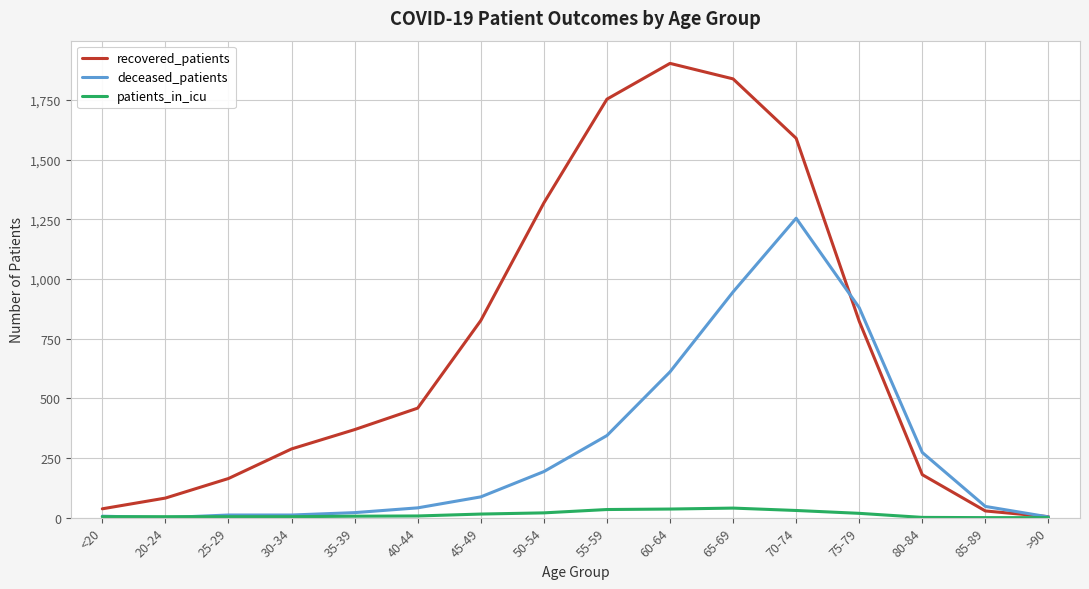

True or false: deceased_patients has a value of 87 at 45-49.

True